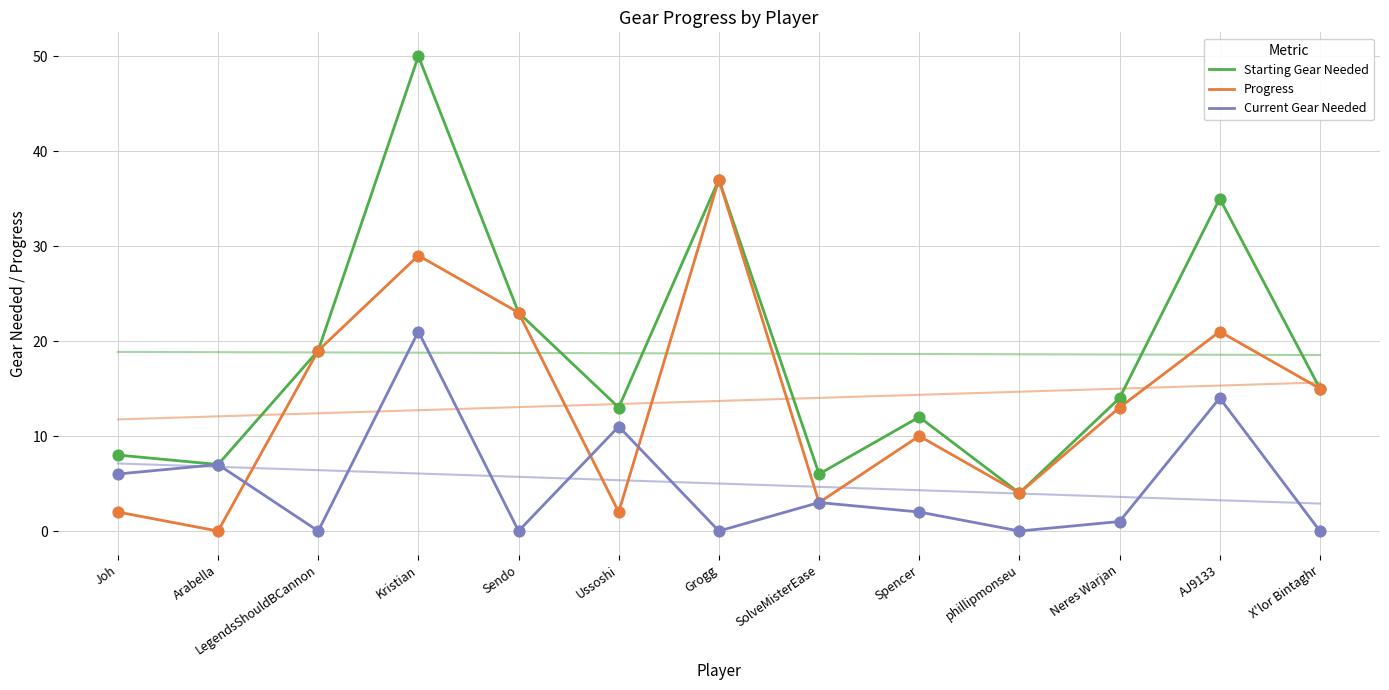

Which series has the largest total across all categories?

Starting Gear Needed